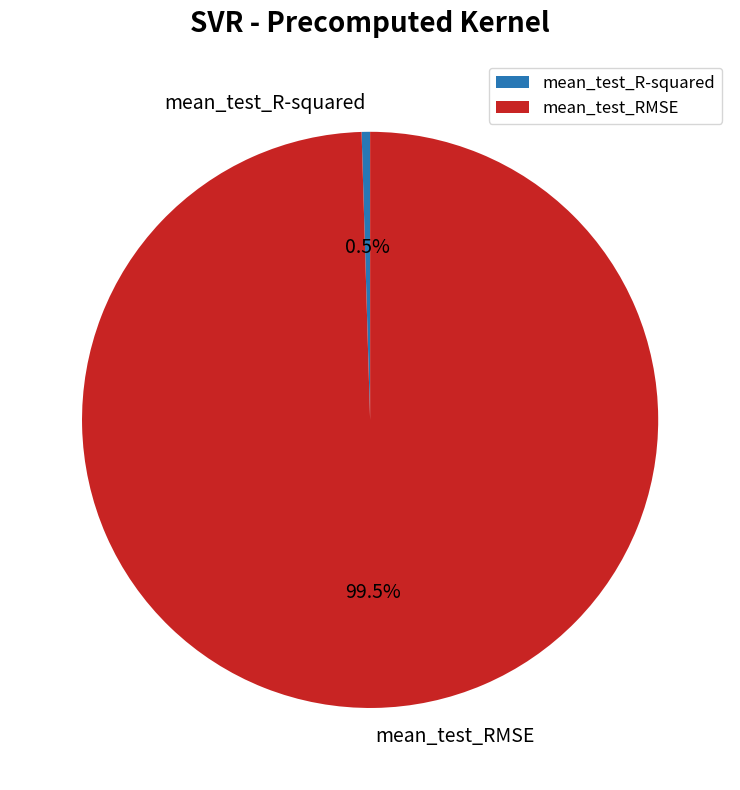

How many slices are in this pie chart?

2